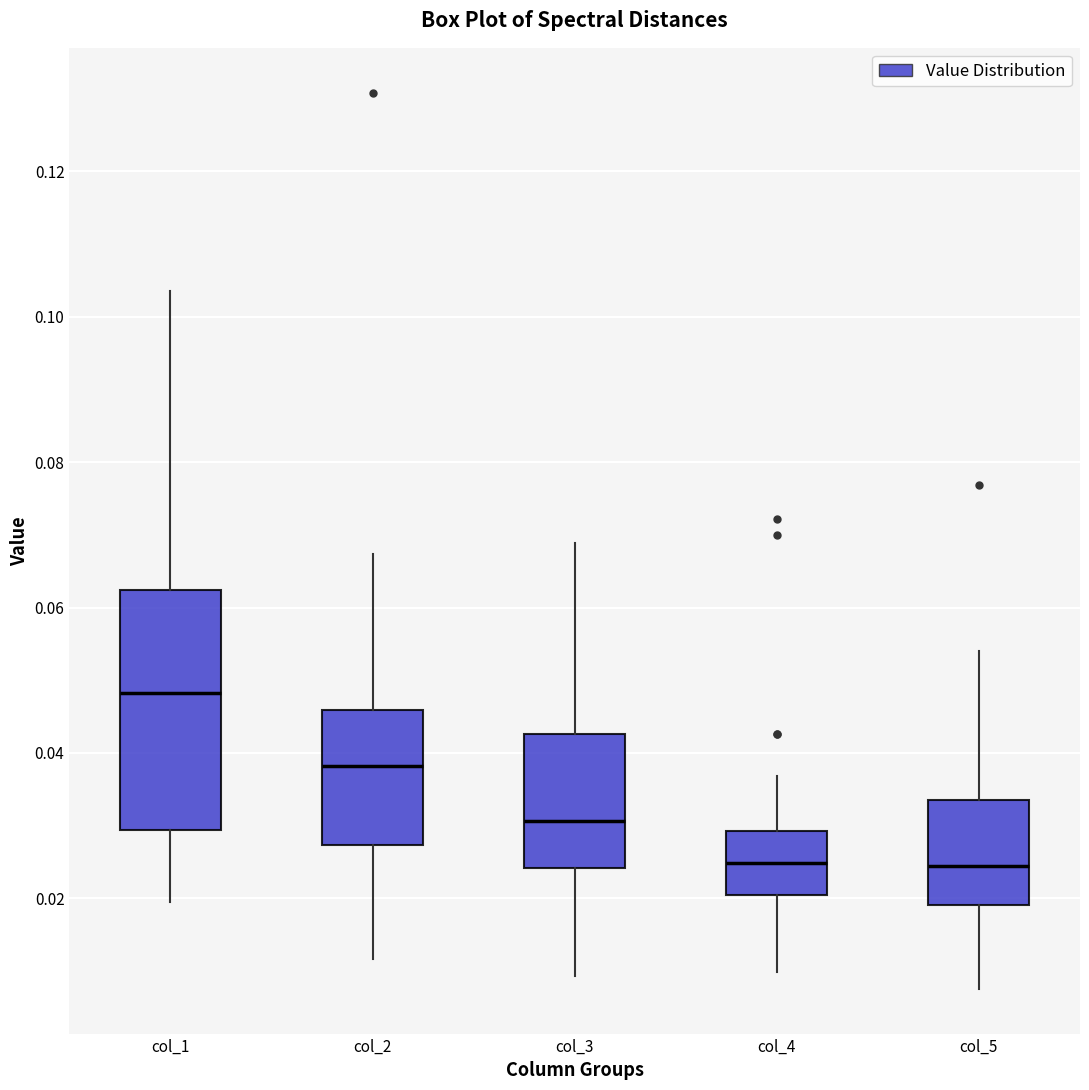

Which box is the tallest, from its lower edge to its upper edge?

col_1